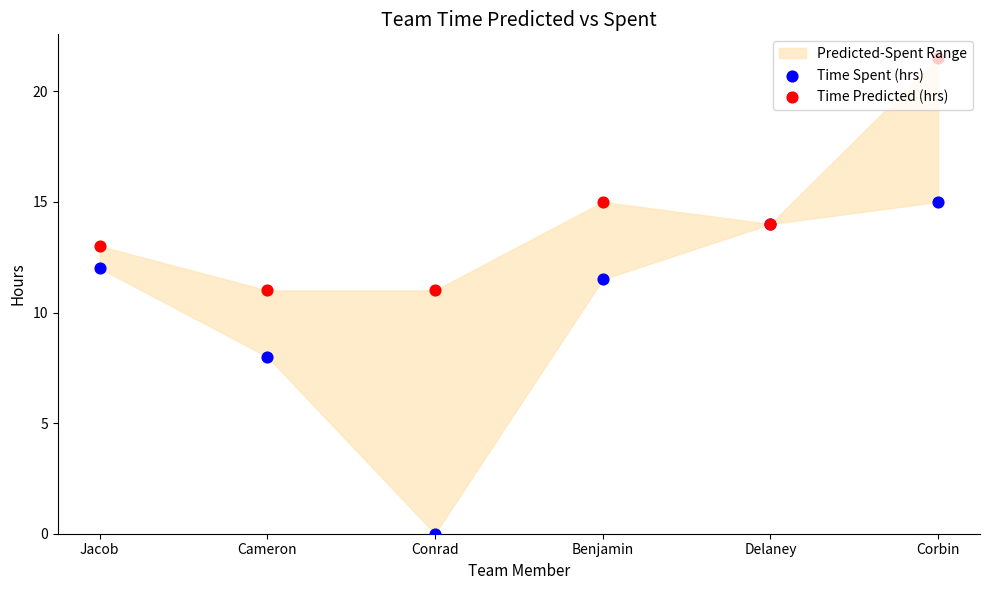

Which series reaches the minimum Y coordinate?

Time Spent (hrs)